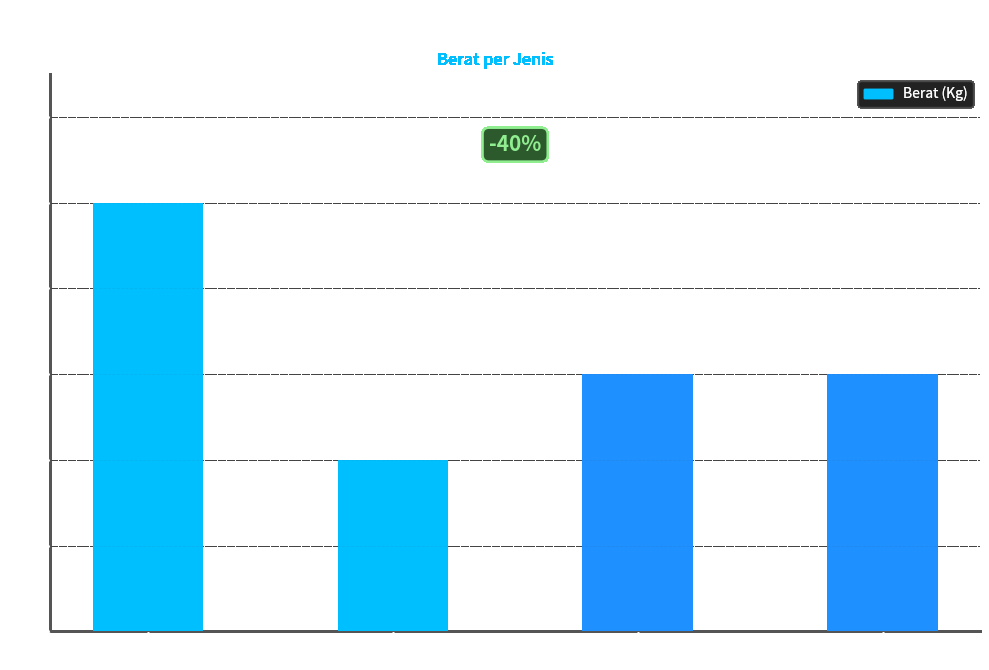

What is the value of the 1st bar from the left?

5